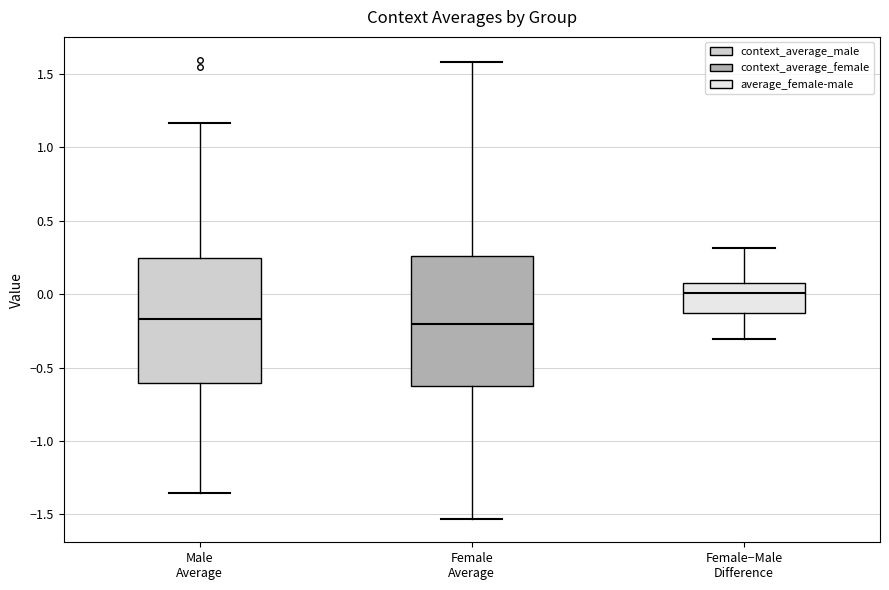

Reading left to right, read every box against the y-axis: the position of its median line, the range the box covers, and the ends of its whiskers. The values are not printed on the chart, so give them approximately, as read against the axis.

Male Average: median -0.15, box -0.60 to 0.25, whiskers -1.35 to 1.15
Female Average: median -0.20, box -0.60 to 0.25, whiskers -1.55 to 1.60
Female−Male Difference: median 0.00, box -0.15 to 0.10, whiskers -0.30 to 0.30